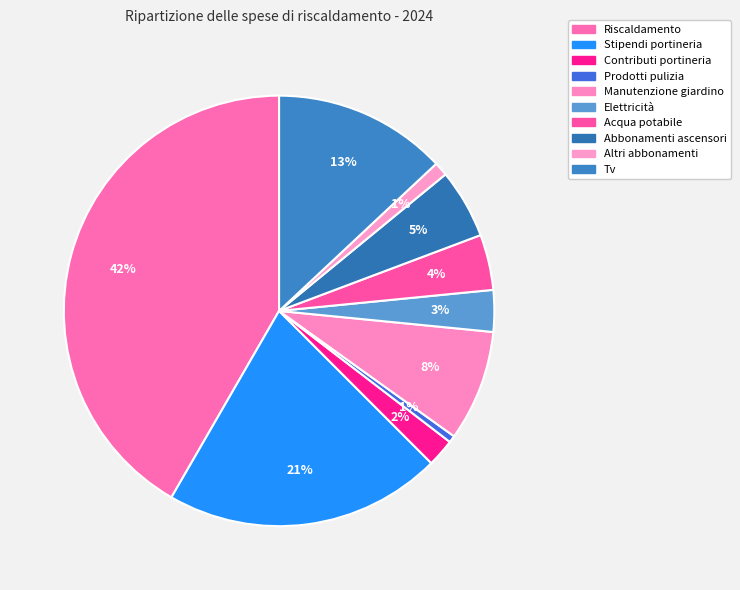

What is the change in value from Contributi portineria to Altri abbonamenti?

-100